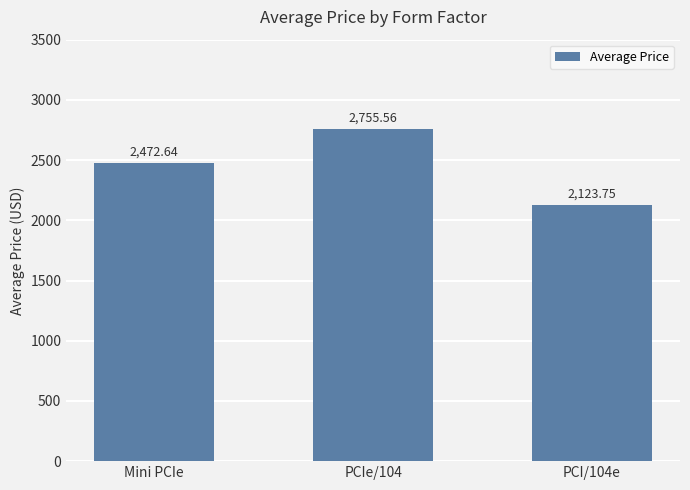

At which label does the data first exceed 2472?

Mini PCIe